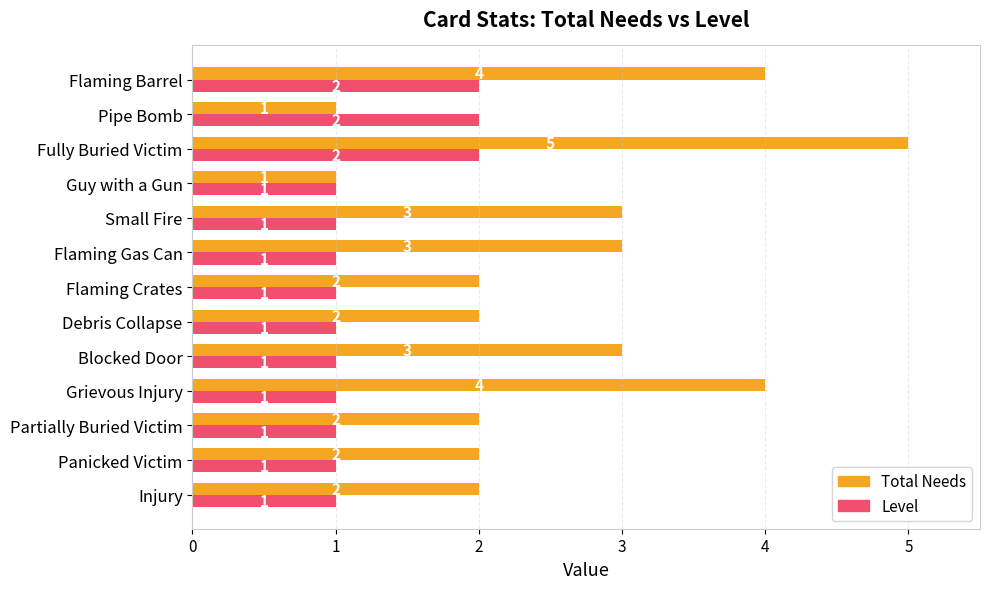

What are all the series names shown in the legend?

Total Needs, Level